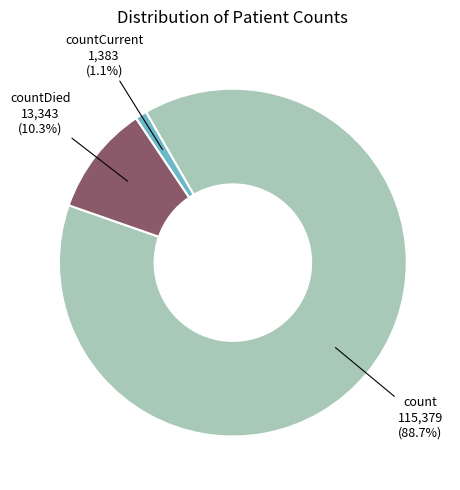

Rank the categories by value from lowest to highest.

countCurrent, countDied, count